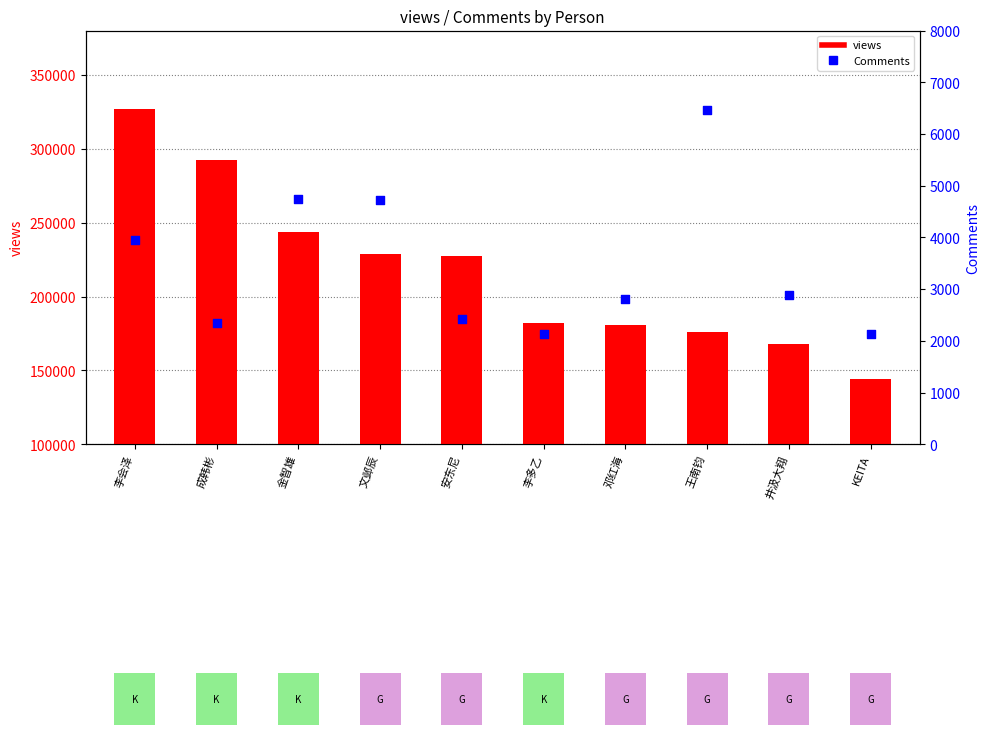

At how many categories does at least one series exceed 159681?

9